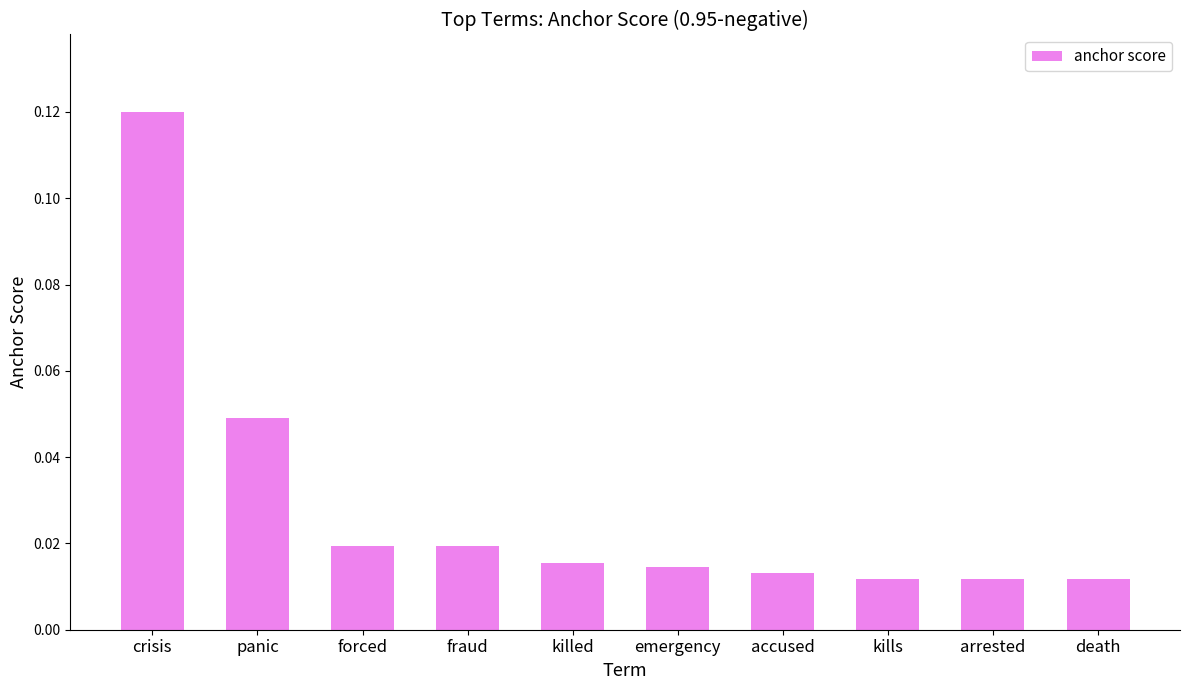

Between arrested and panic, which is larger?

panic